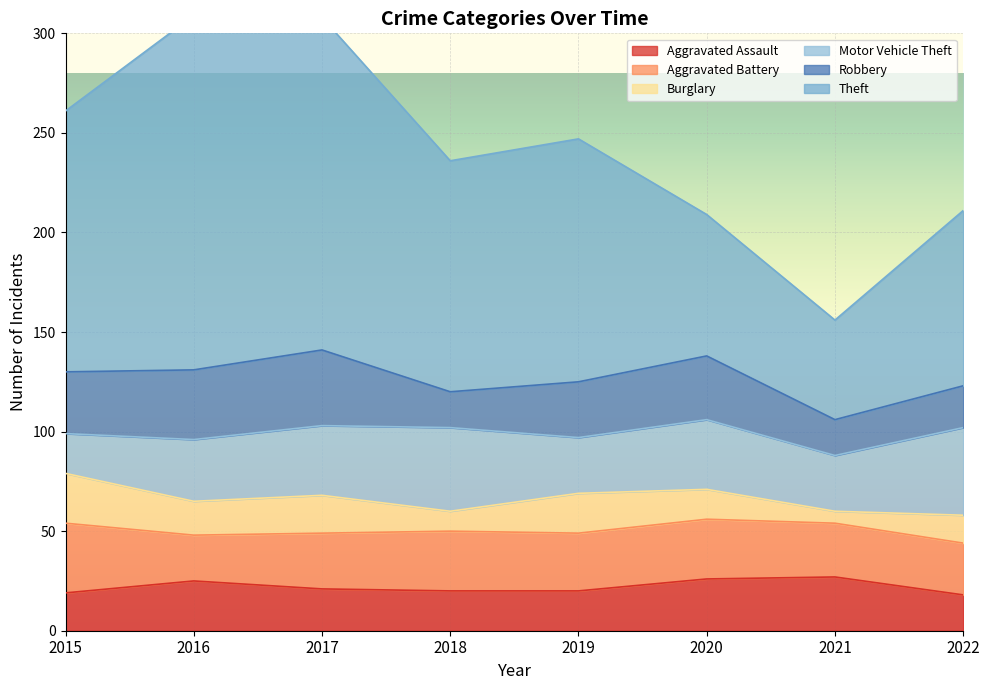

Where do Aggravated Battery and Robbery first cross each other?

2015 and 2016